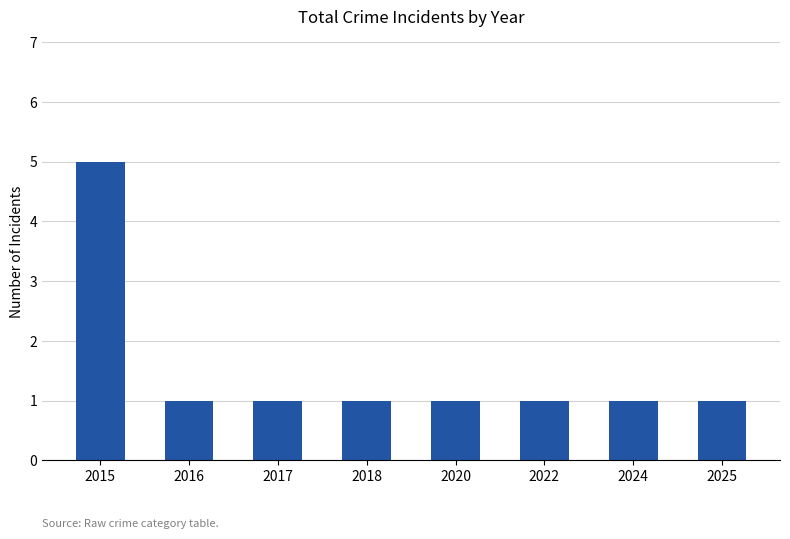

What is the minimum value shown in the chart?

1